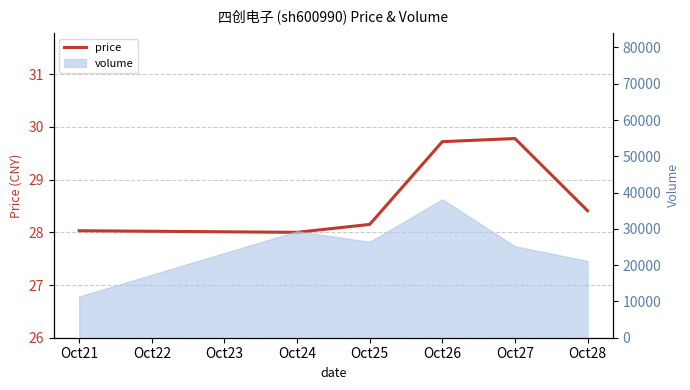

At which label is the value closest to 28?

Oct24